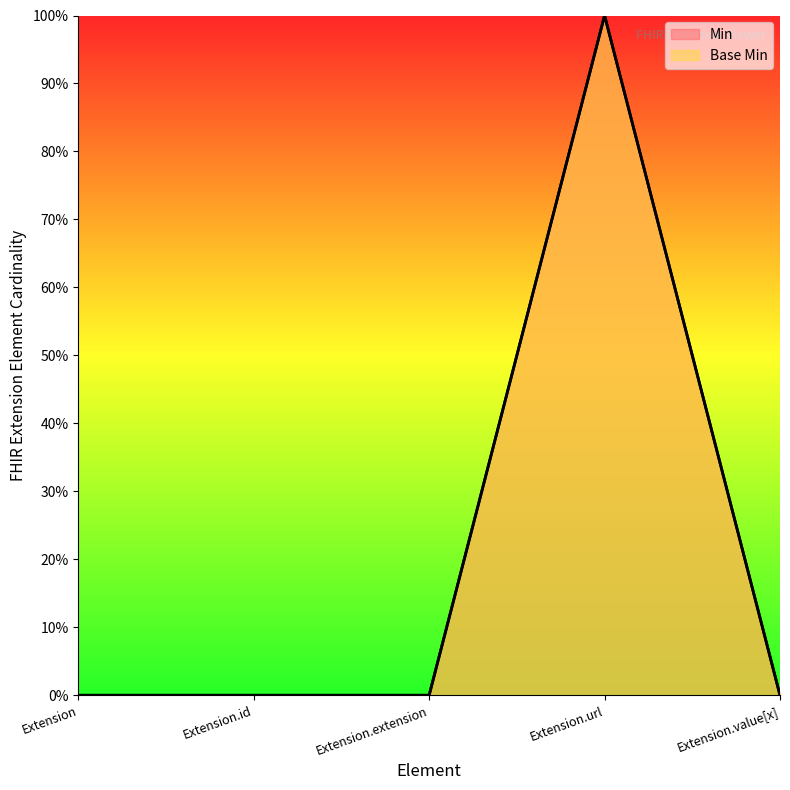

The value of Base Min at Extension.id is 0. True or false?

True